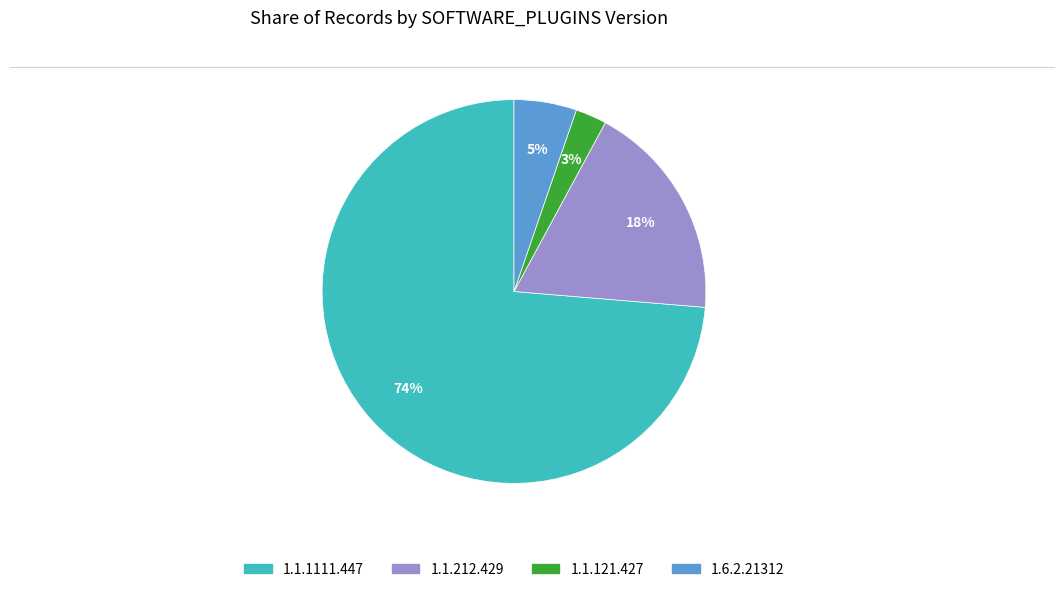

Combined, do 1.6.2.21312 and 1.1.1111.447 account for over 50%?

Yes